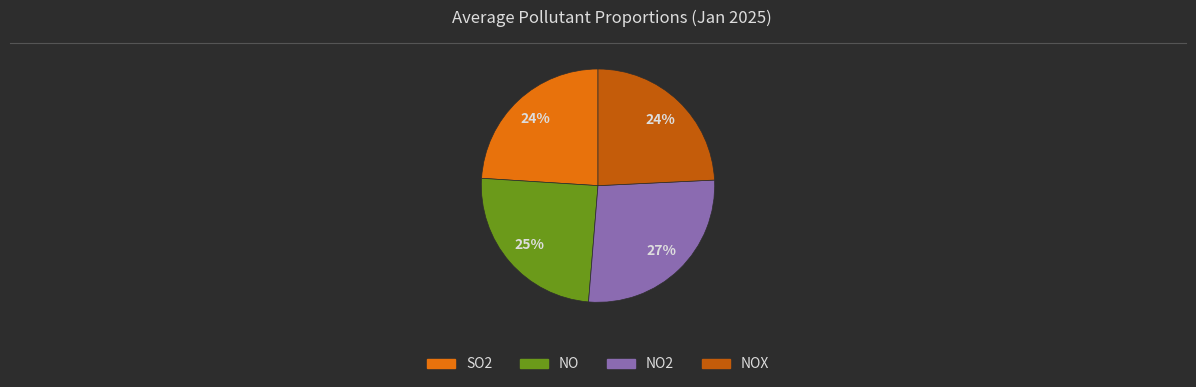

To the nearest percent, what is the difference between the largest and smallest slice percentages?

3%